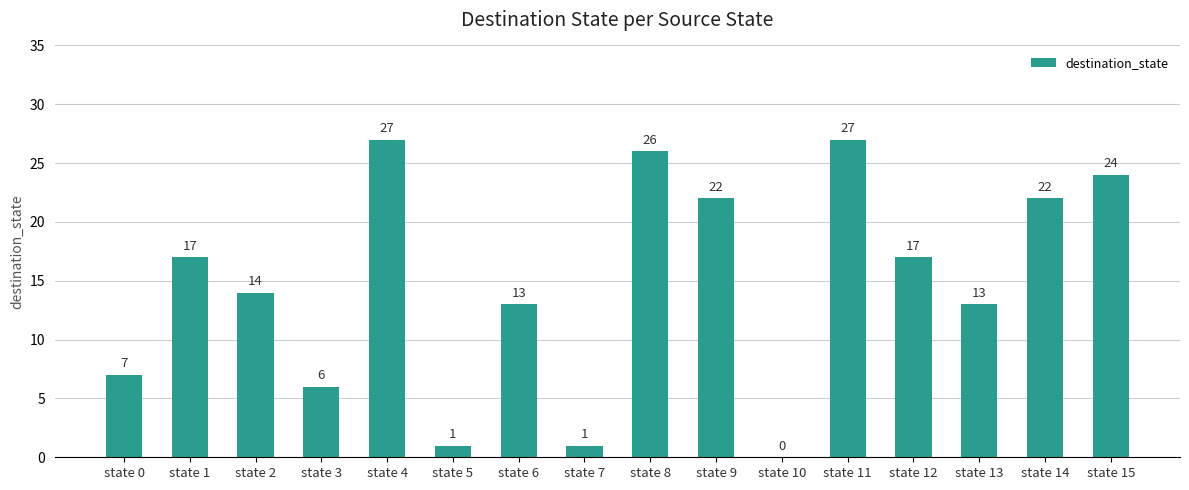

Are the bars horizontal?

No